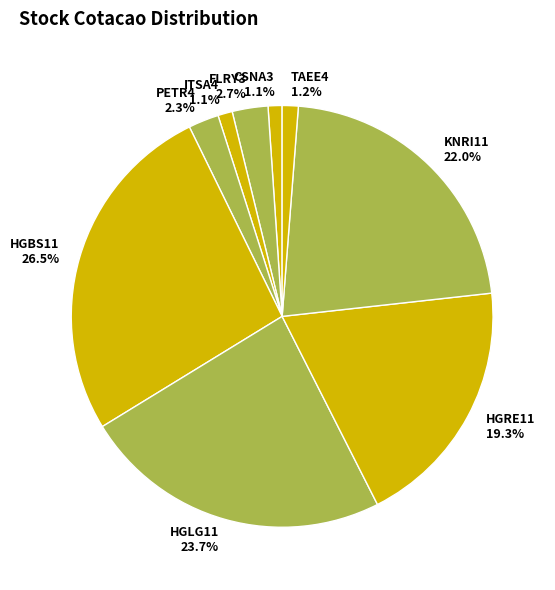

To the nearest percent, what is the average slice percentage?

11%